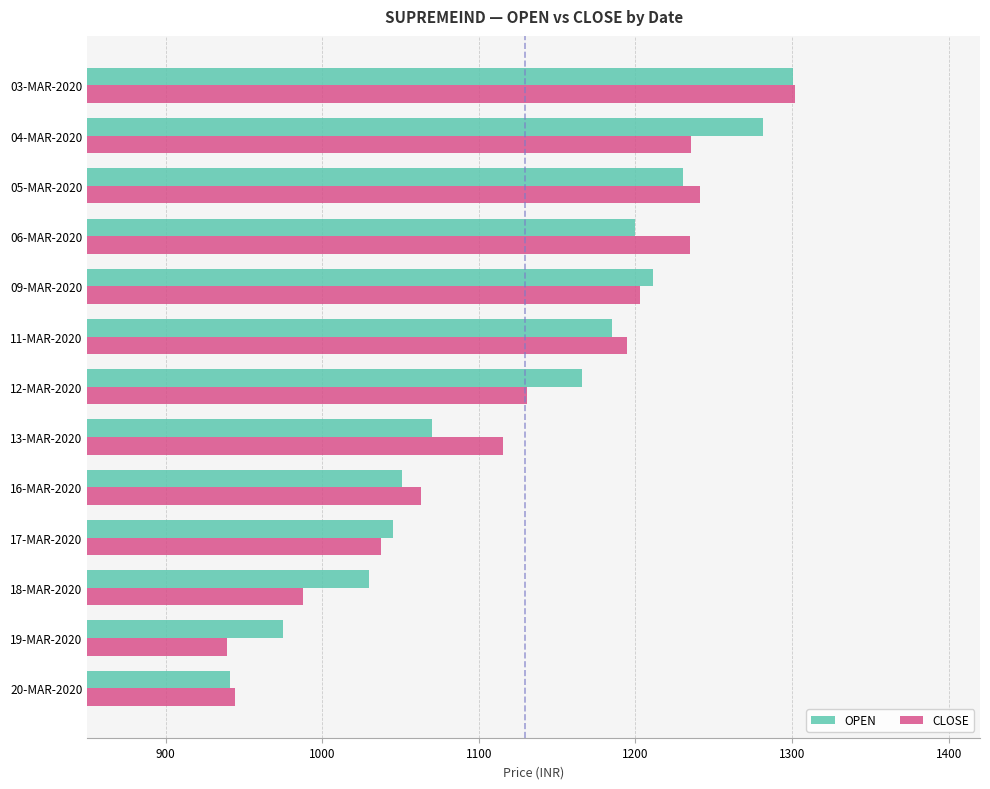

Is it true that OPEN equals 414.8 at 03-MAR-2020?

False